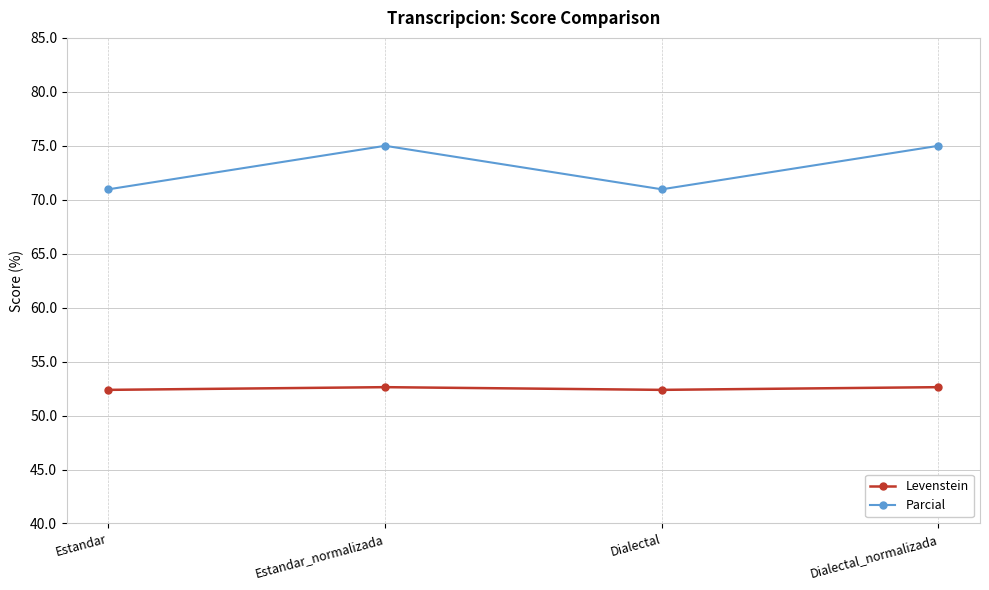

What are all the series names shown in the legend?

Levenstein, Parcial